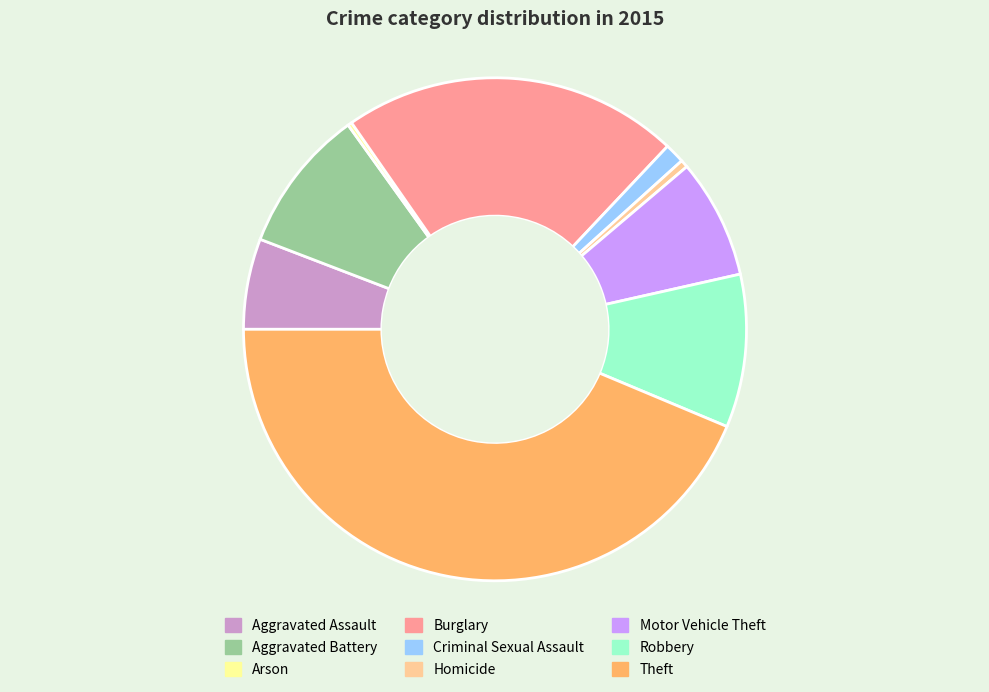

Approximately how many times larger is the value at Theft compared to Criminal Sexual Assault?

34.0